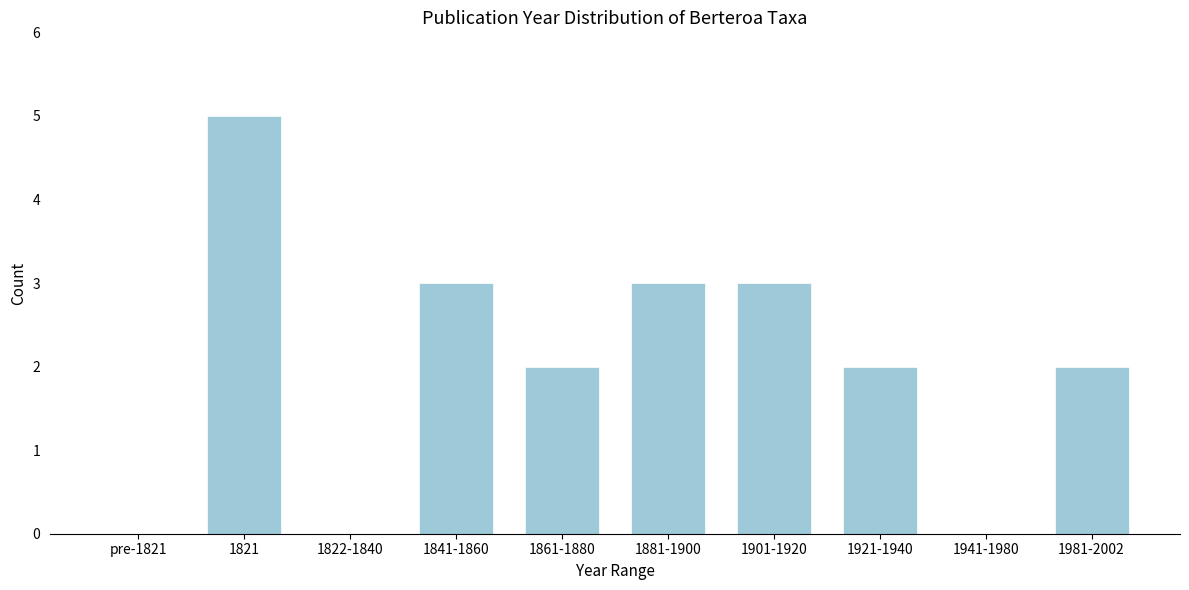

Reading right to left, what are all the values shown in this chart?

1981-2002=2	1941-1980=0	1921-1940=2	1901-1920=3	1881-1900=3	1861-1880=2	1841-1860=3	1822-1840=0	1821=5	pre-1821=0